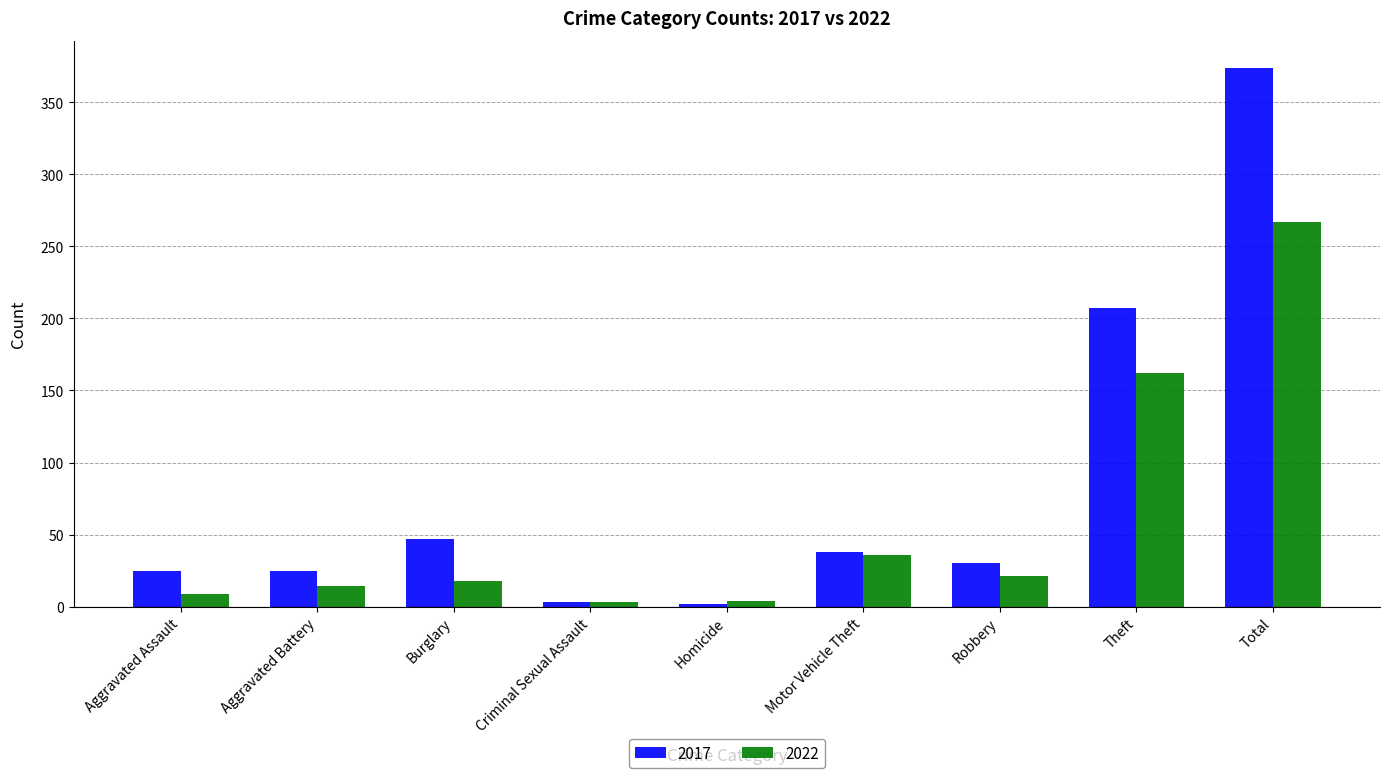

Which series has the largest total across all categories?

2017